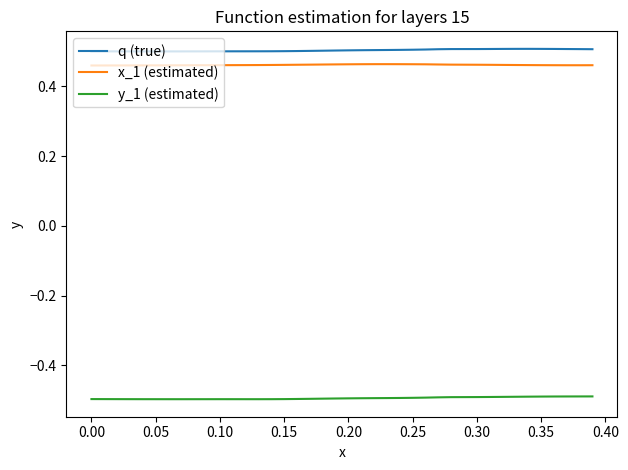

True or false: y_1 (estimated) and q (true) cross at least once.

False